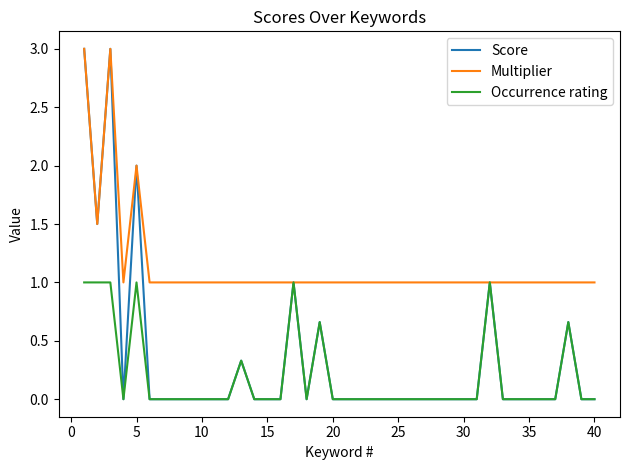

What is the greatest value displayed?

3.0